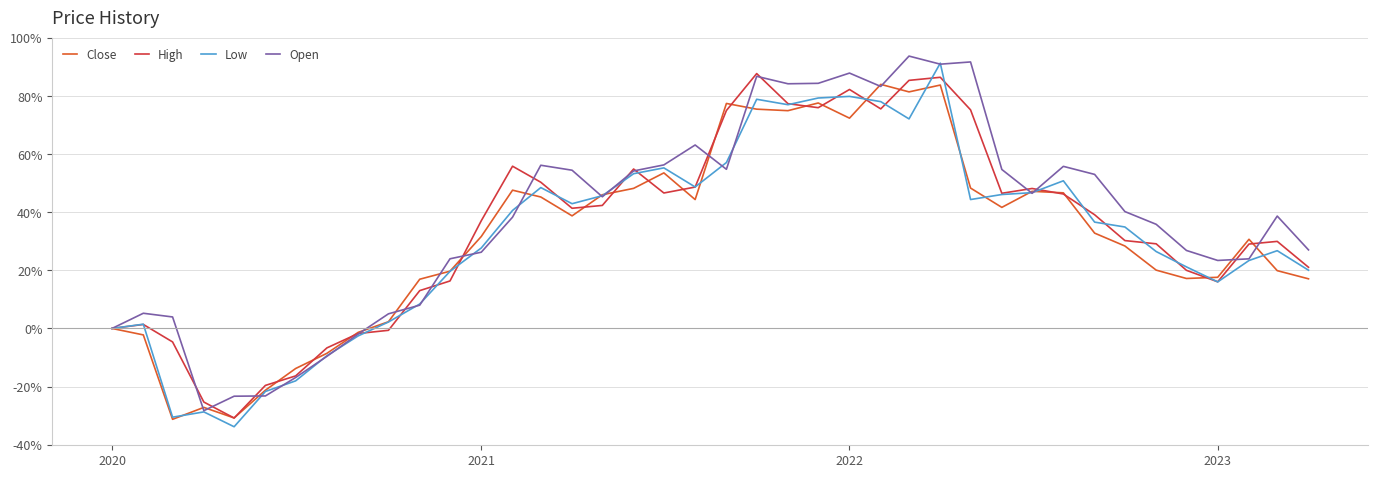

What is the highest value of the High series?

87.8